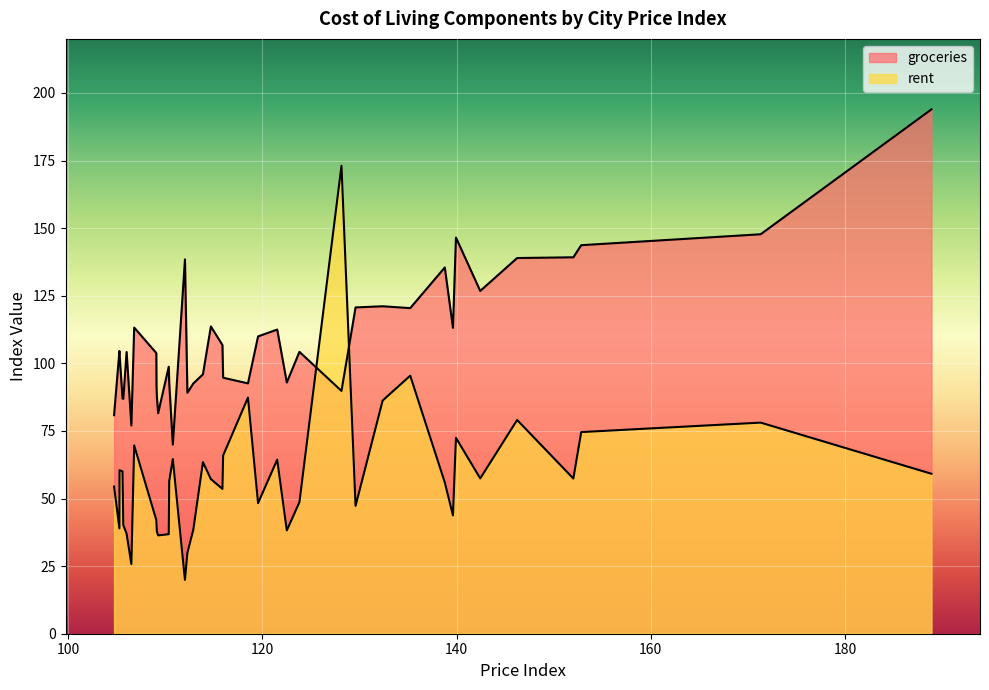

In rent, how many points are higher than both neighbors (excluding endpoints)?

11